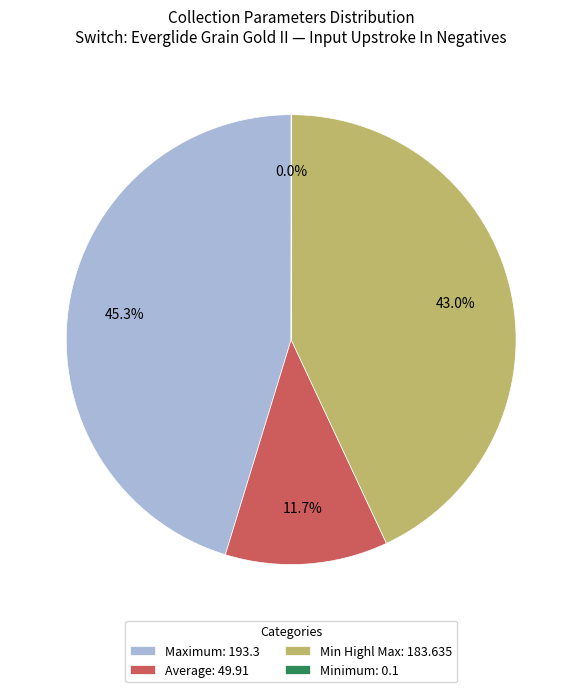

Which has a higher value, Min Highl Max: 183.635 or Maximum: 193.3?

Maximum: 193.3